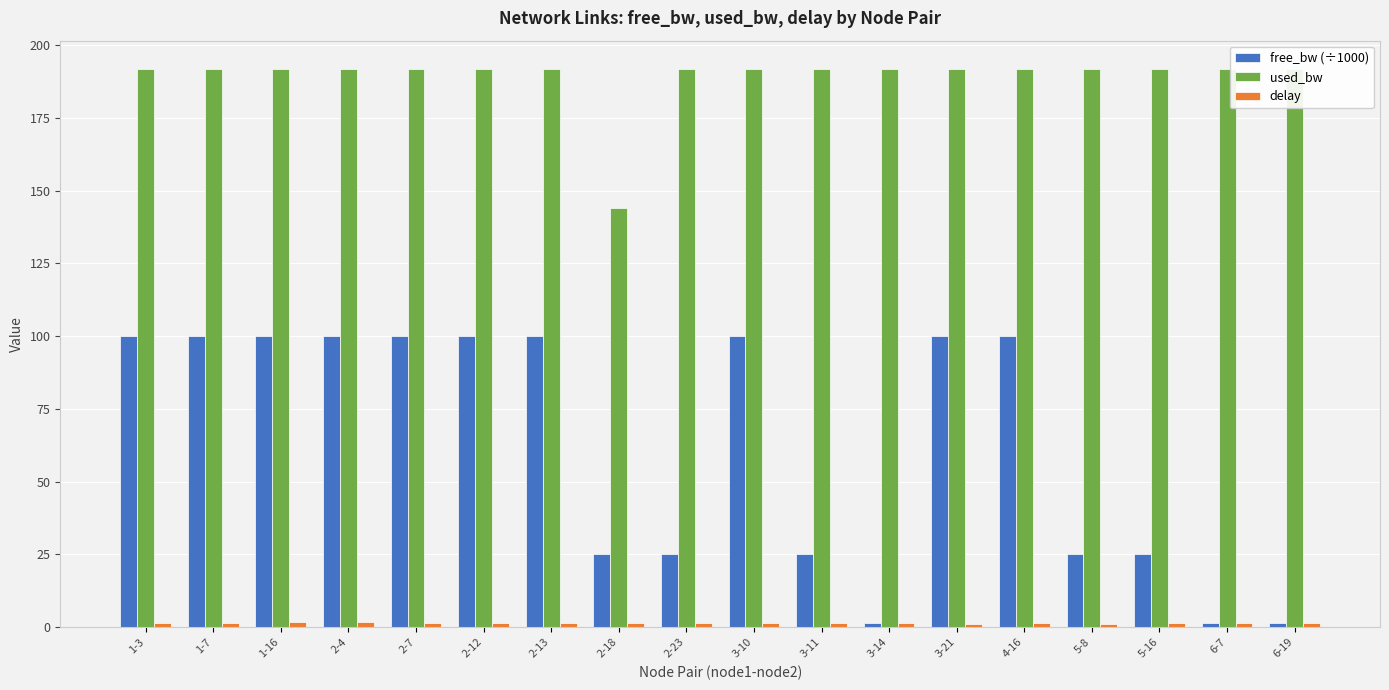

What is the difference between the maximum and minimum values in the free_bw (÷1000) series?

98.5